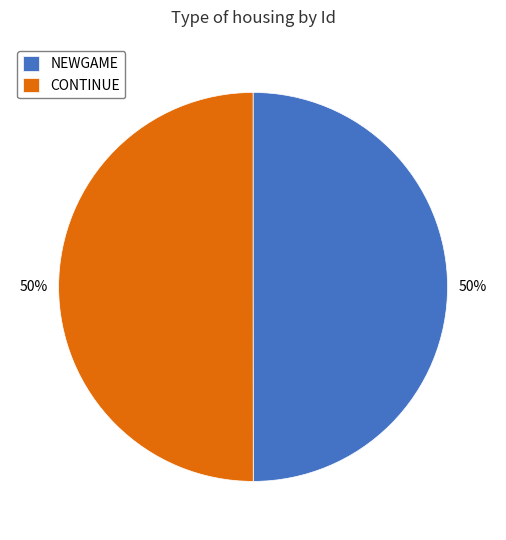

True or false: CONTINUE accounts for 50% of the total.

True